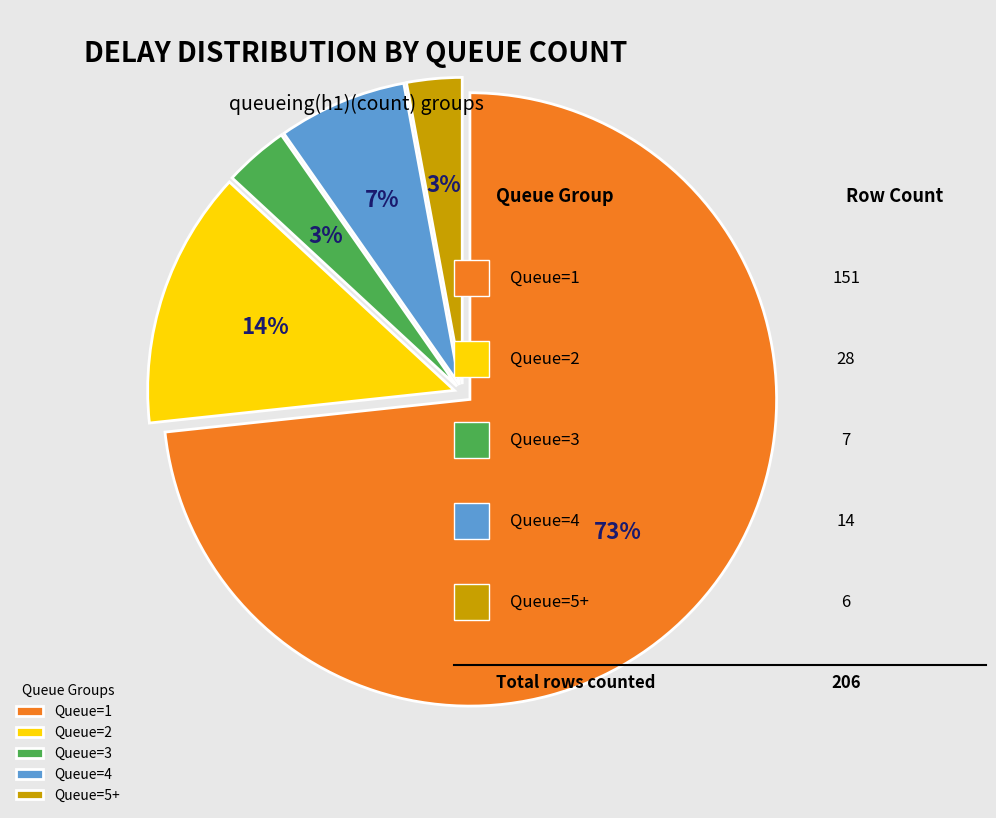

What is the largest slice in the pie chart?

Queue=1